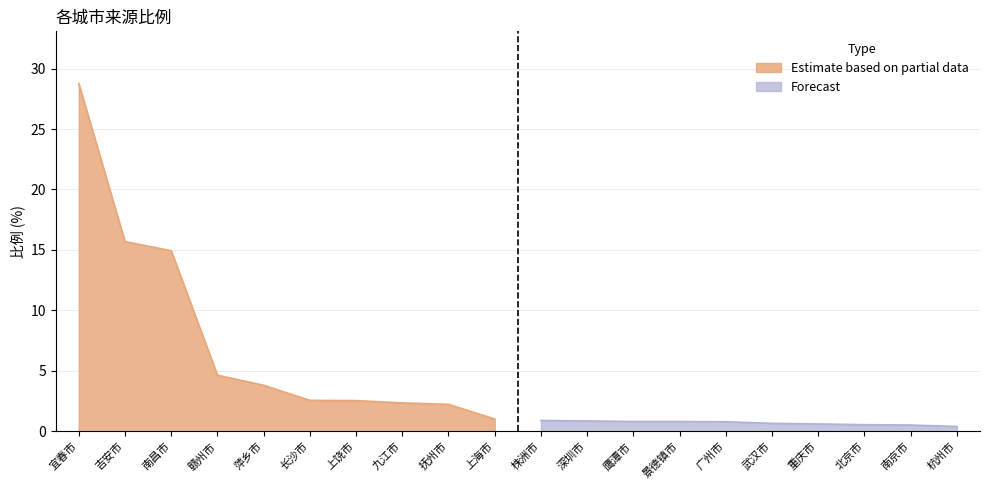

At which category does the chart reach its minimum across all series?

杭州市